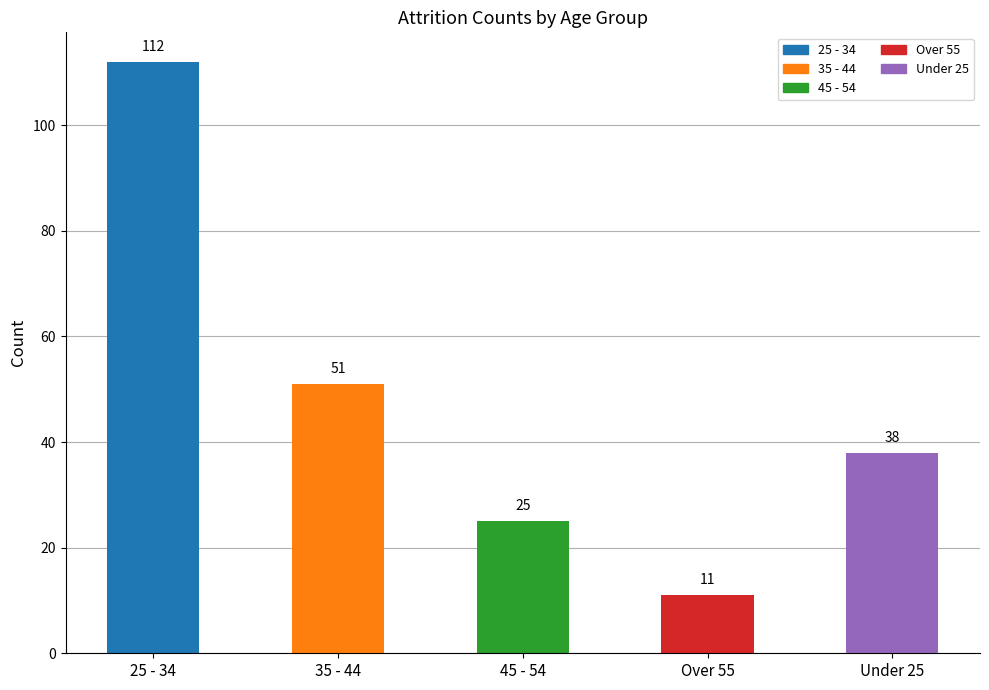

Which has a higher value, Over 55 or 35 - 44?

35 - 44